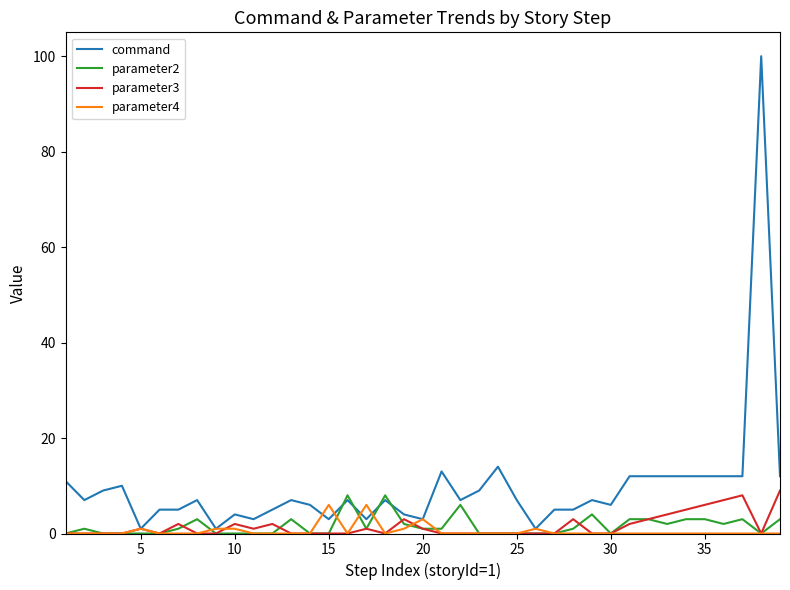

Which series has the widest spread of values?

command